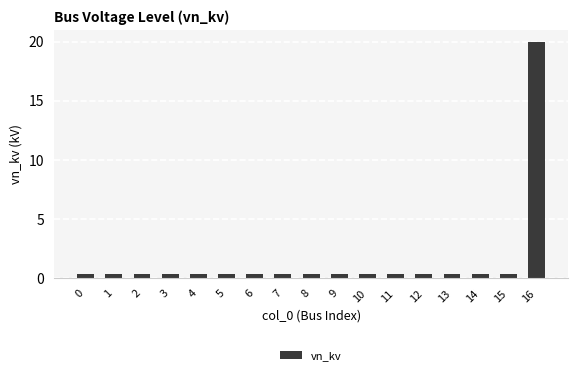

What is the value of the 3rd bar from the left?

0.4